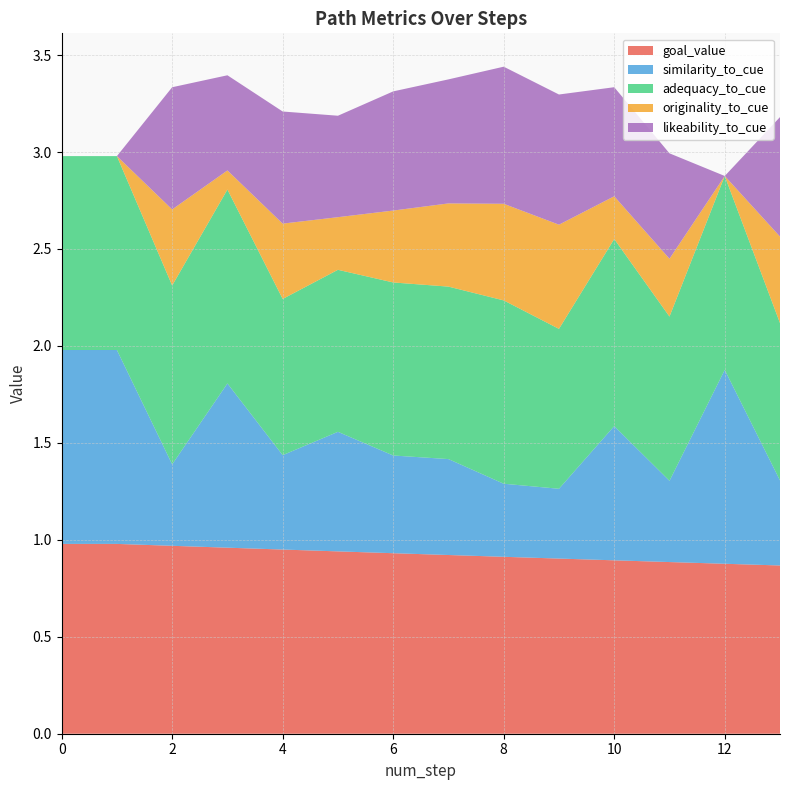

Reading left to right, extract all data points from this chart.

goal_value: 1.0	1.0	1.0	1.0	0.9	0.9	0.9	0.9	0.9	0.9	0.9	0.9	0.9	0.9
similarity_to_cue: 1.0	1.0	0.4	0.8	0.5	0.6	0.5	0.5	0.4	0.4	0.7	0.4	1.0	0.4
adequacy_to_cue: 1.0	1.0	0.9	1.0	0.8	0.8	0.9	0.9	0.9	0.8	1.0	0.8	1.0	0.8
originality_to_cue: 0.0	0.0	0.4	0.1	0.4	0.3	0.4	0.4	0.5	0.5	0.2	0.3	0.0	0.4
likeability_to_cue: 0.0	0.0	0.6	0.5	0.6	0.5	0.6	0.6	0.7	0.7	0.6	0.5	0.0	0.6